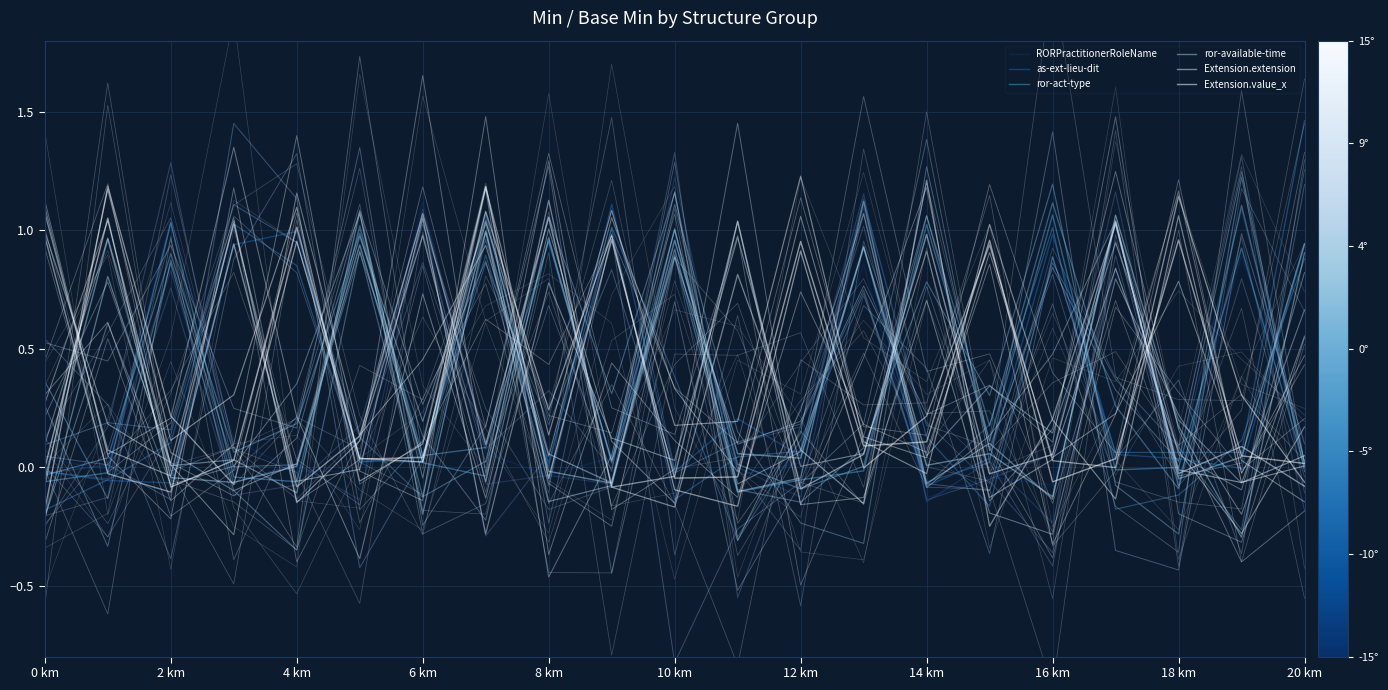

What are all the series names shown in the legend?

RORPractitionerRoleName, as-ext-lieu-dit, ror-act-type, ror-available-time, Extension.extension, Extension.value_x